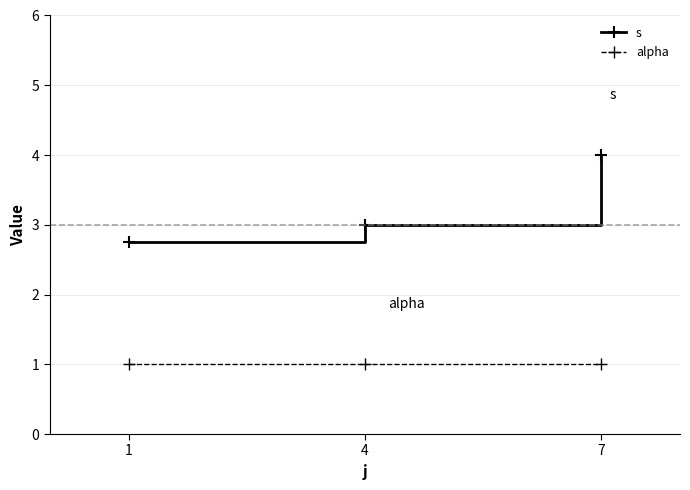

What is the approximate value of s at 4?

3.0